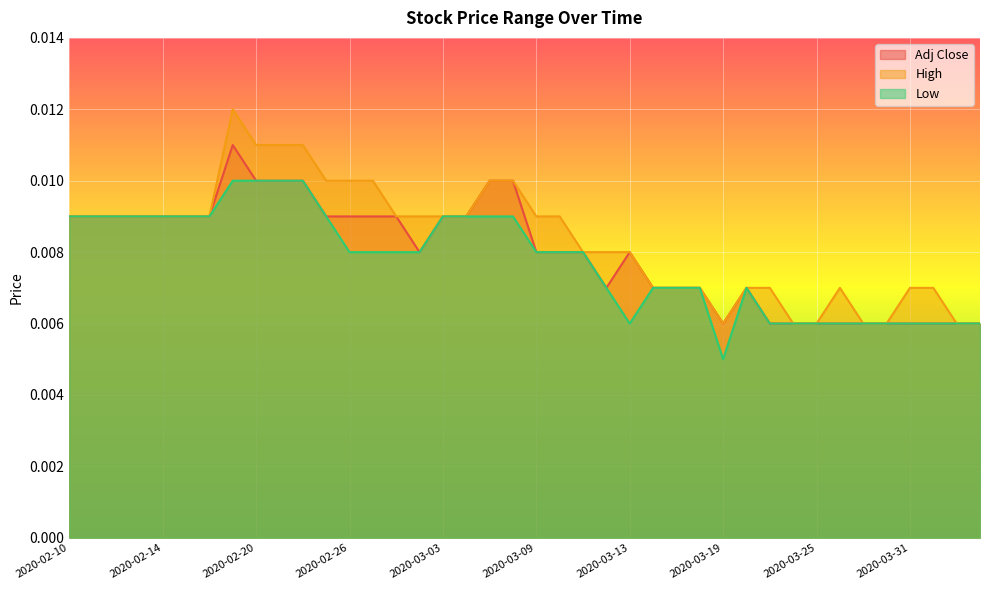

List the series in order of their peak value, highest first.

High, Adj Close, Low